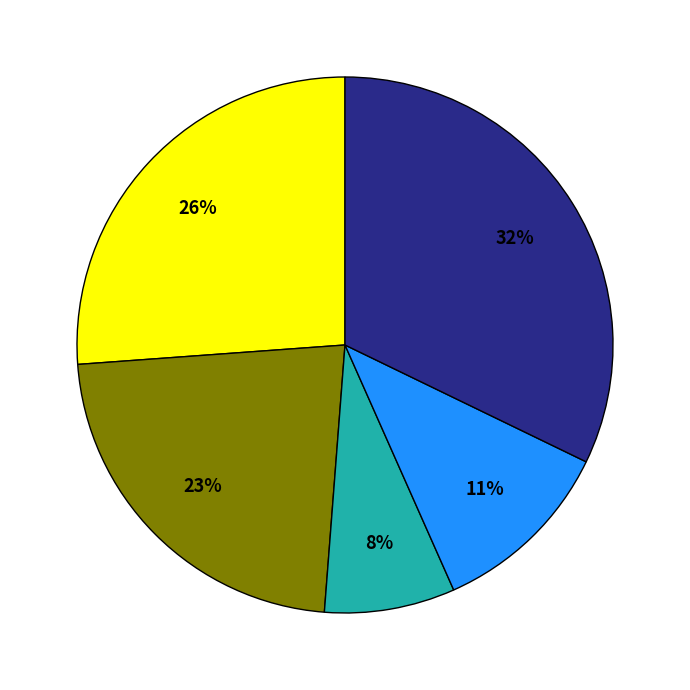

To the nearest percent, what is the difference between the largest and smallest slice percentages?

24%